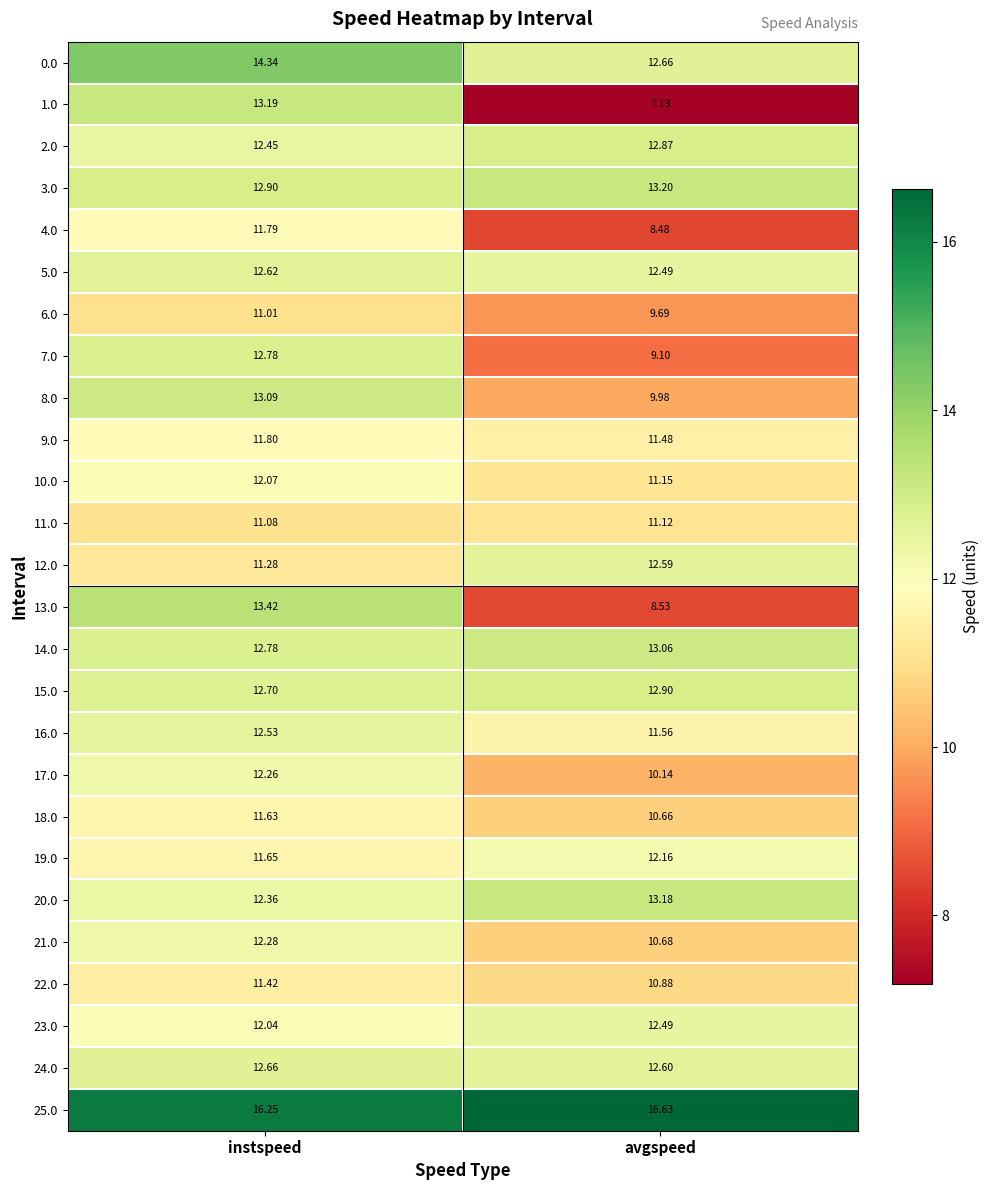

At which label is 22.0 closest to 11?

avgspeed